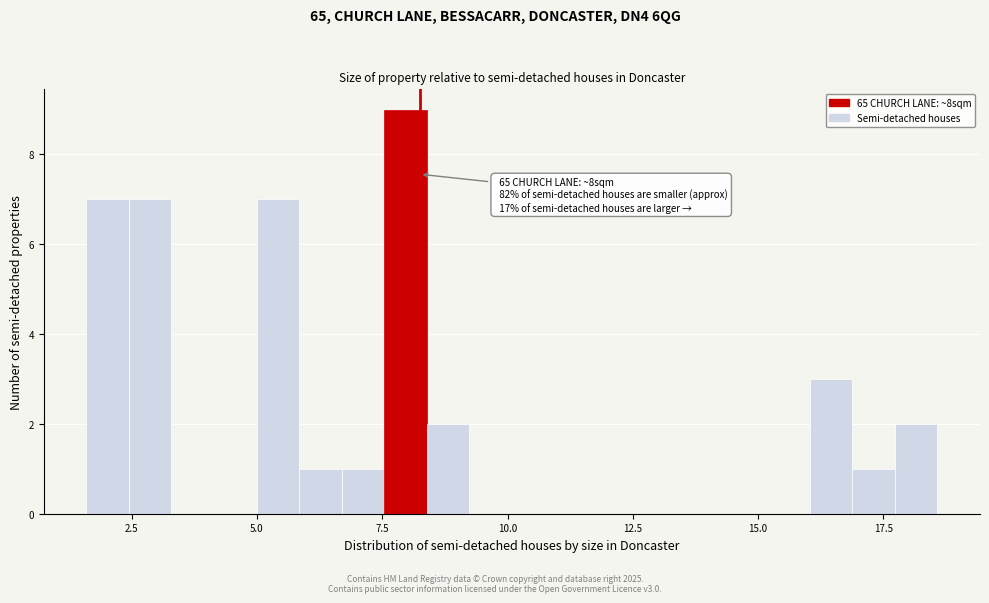

Read against the x-axis, roughly where is the centre of the tallest bar?

8.0